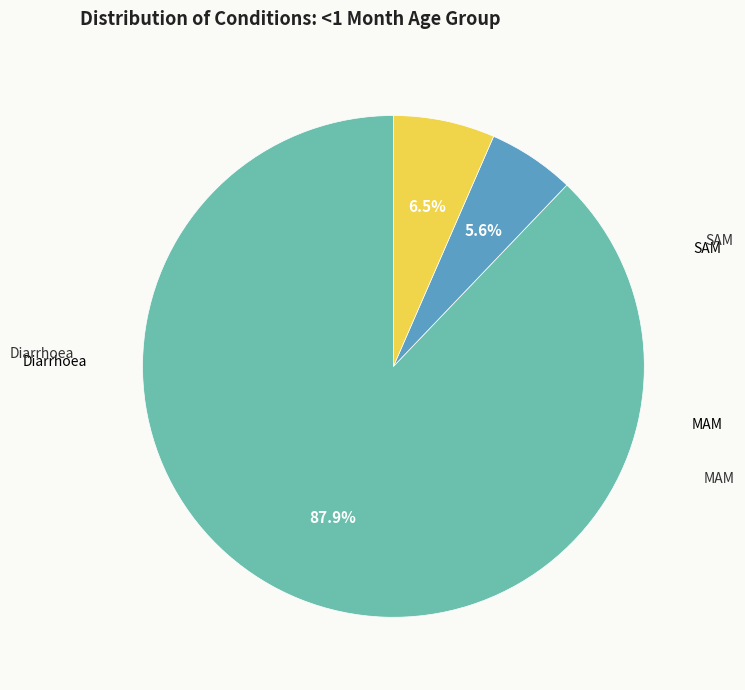

Is there any slice that represents more than half of the pie?

Yes